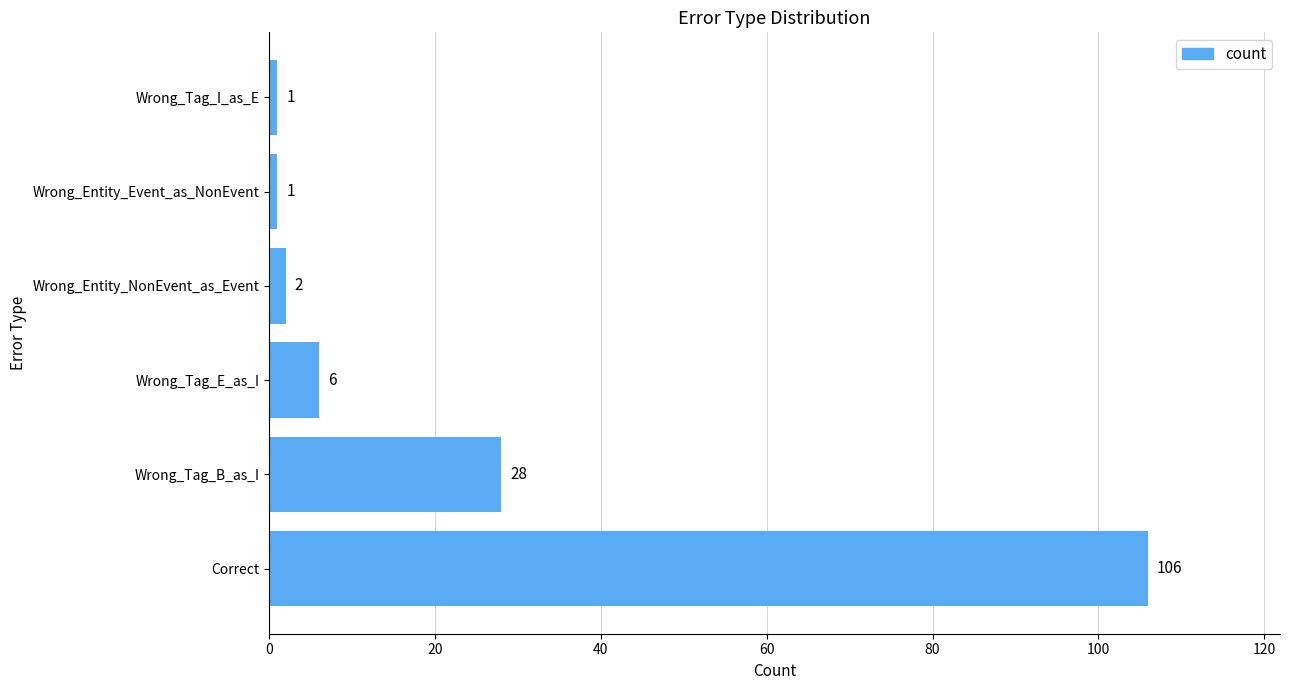

True or false: the data shows 106 at Correct.

True